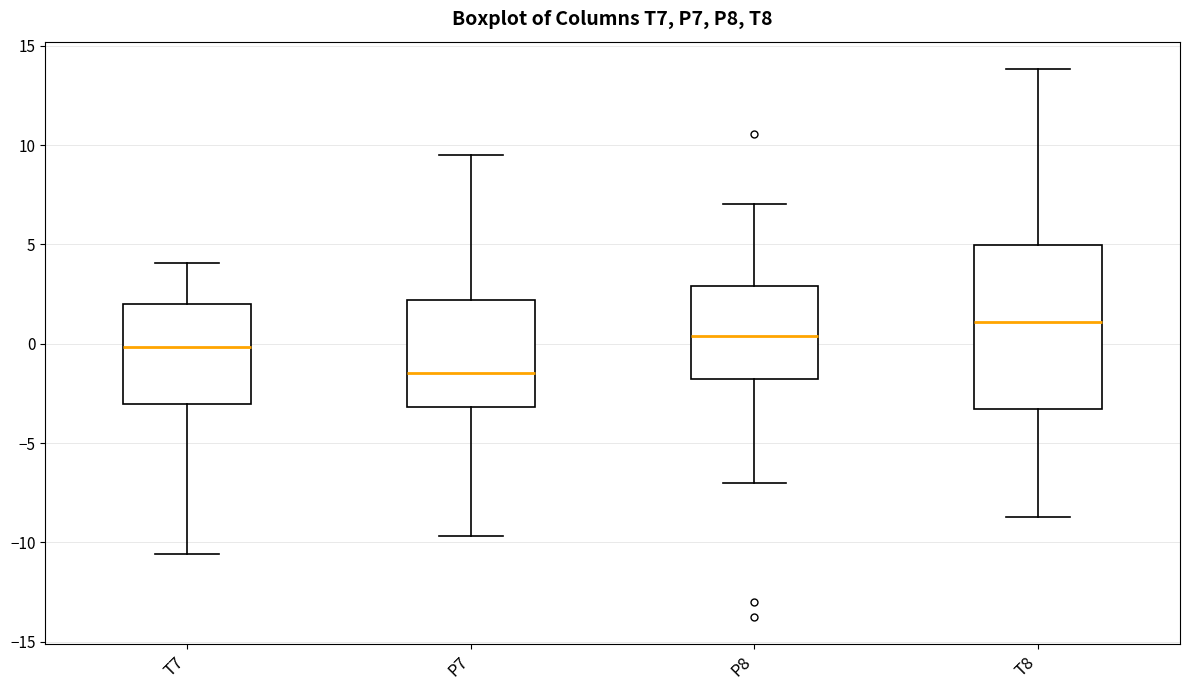

Which box has the highest median line?

T8